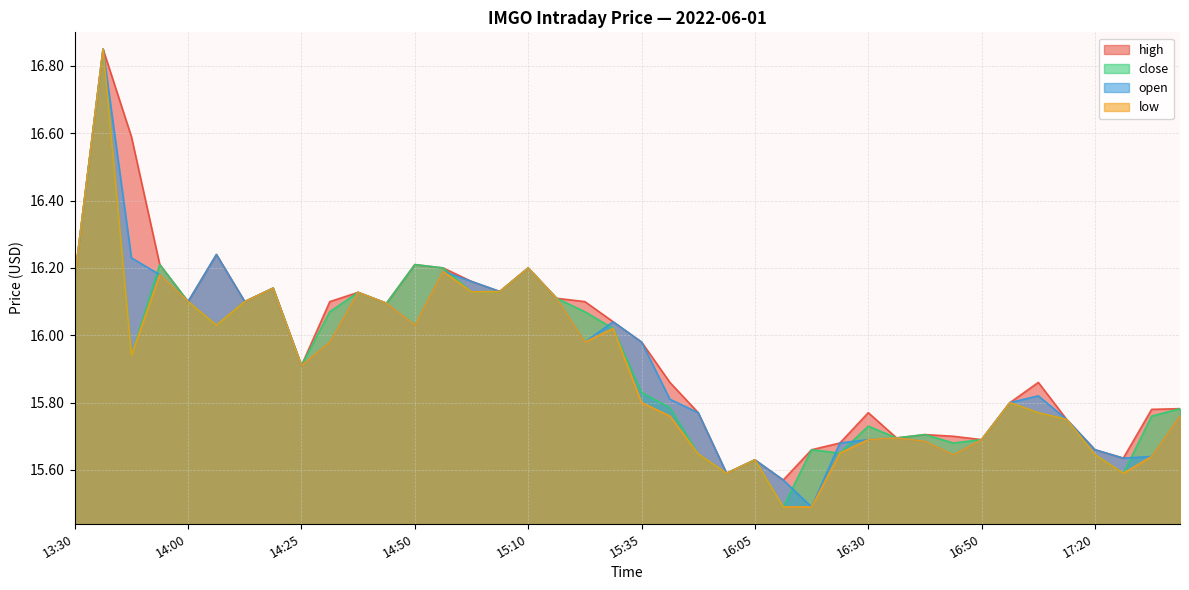

Between 17:35 and 17:00, which is larger?

17:00